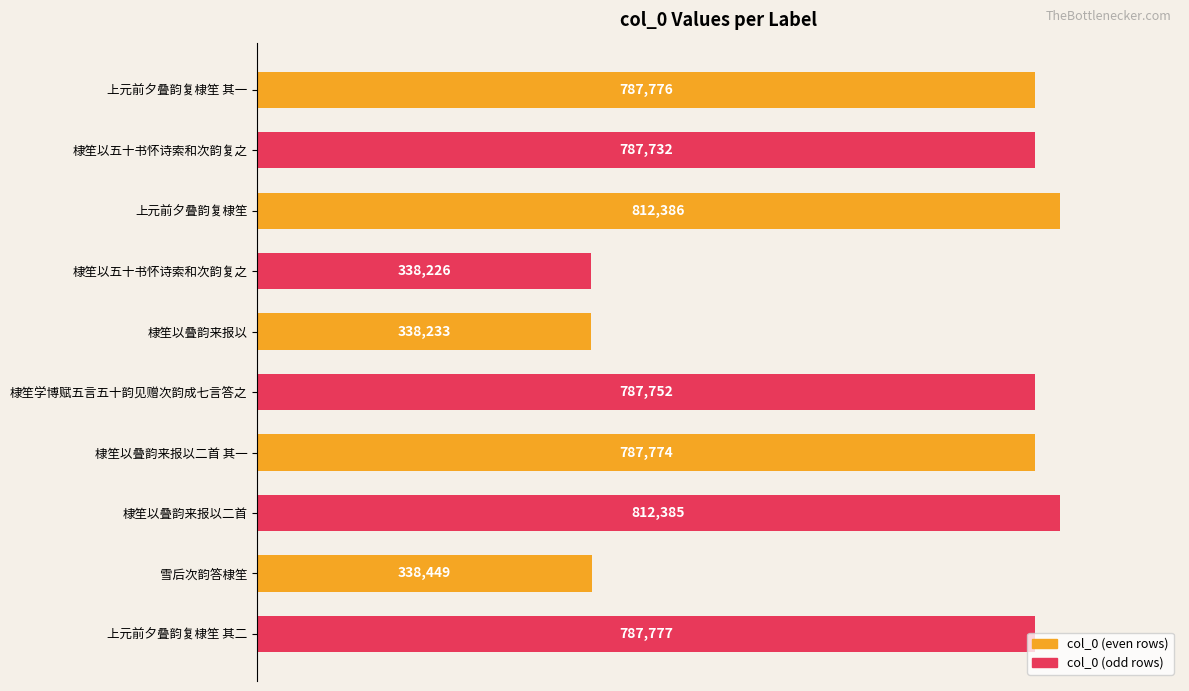

How many bars are there in total?

10